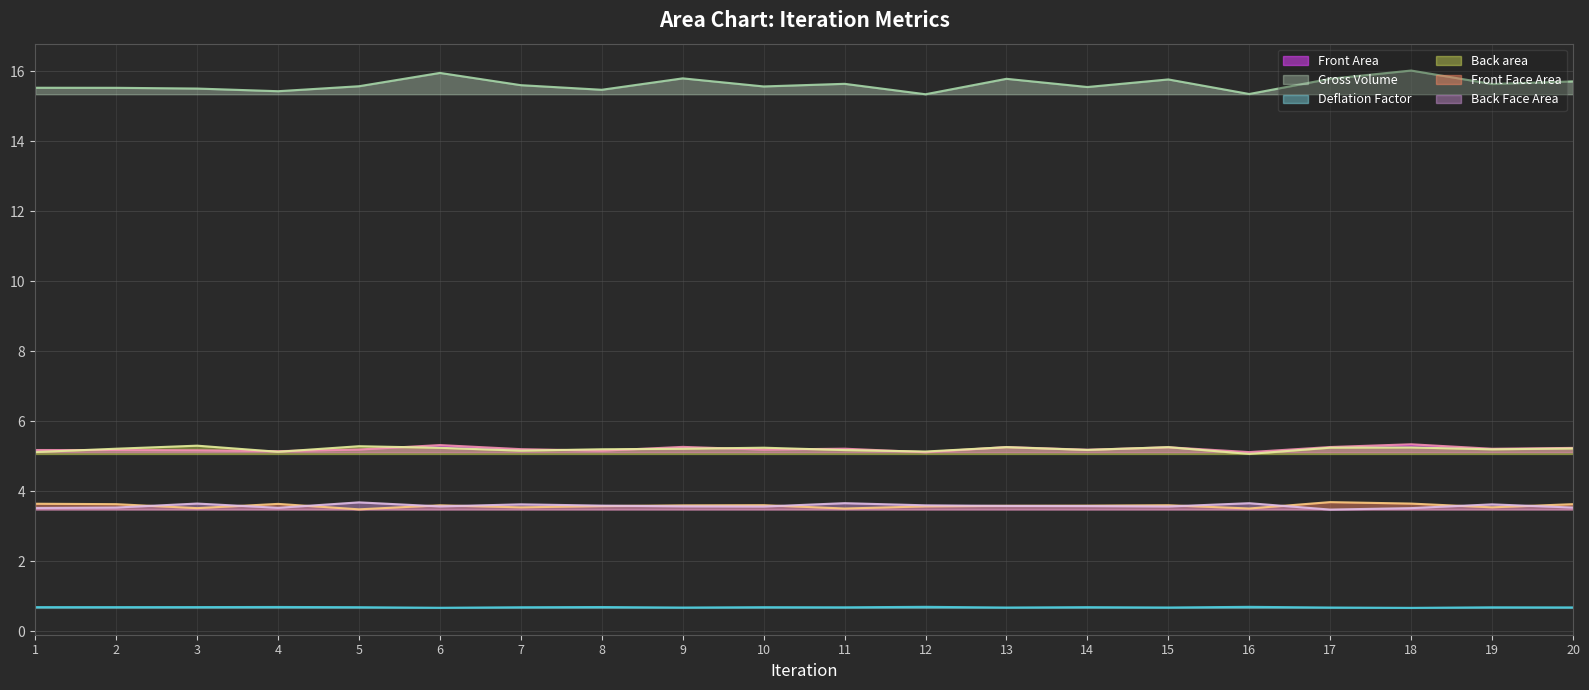

Which label corresponds to the smallest value in the chart?

18